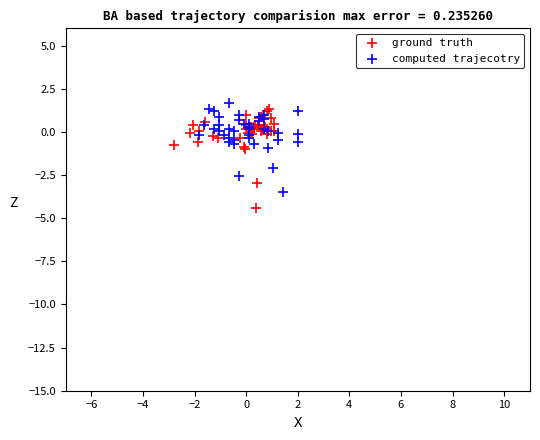

Which series reaches the minimum Y coordinate?

ground truth